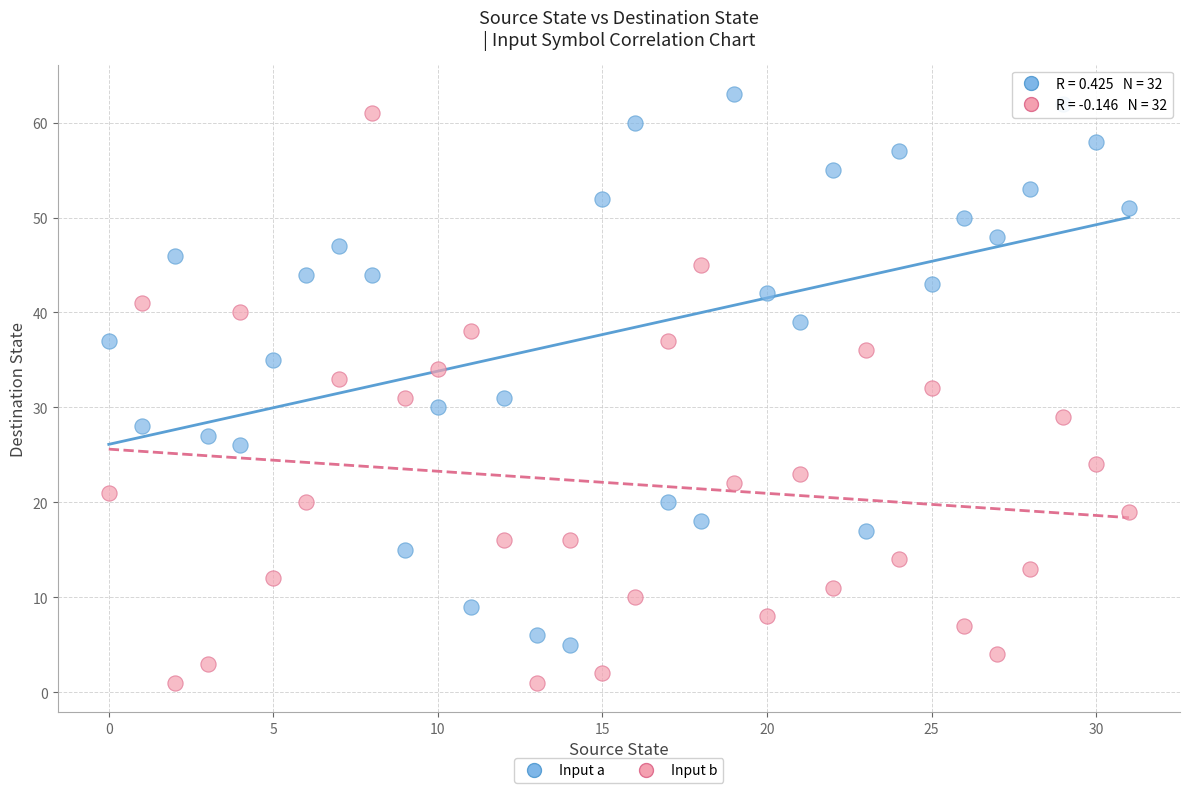

Across all data points, what is the range of Y values (max minus min)?

62